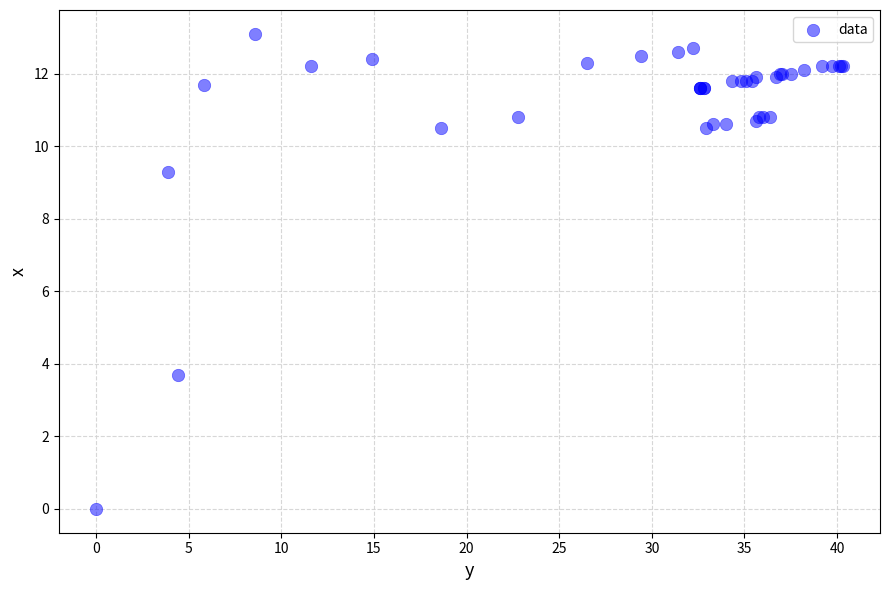

What Y value in the scatter plot is closest to 6?

3.7